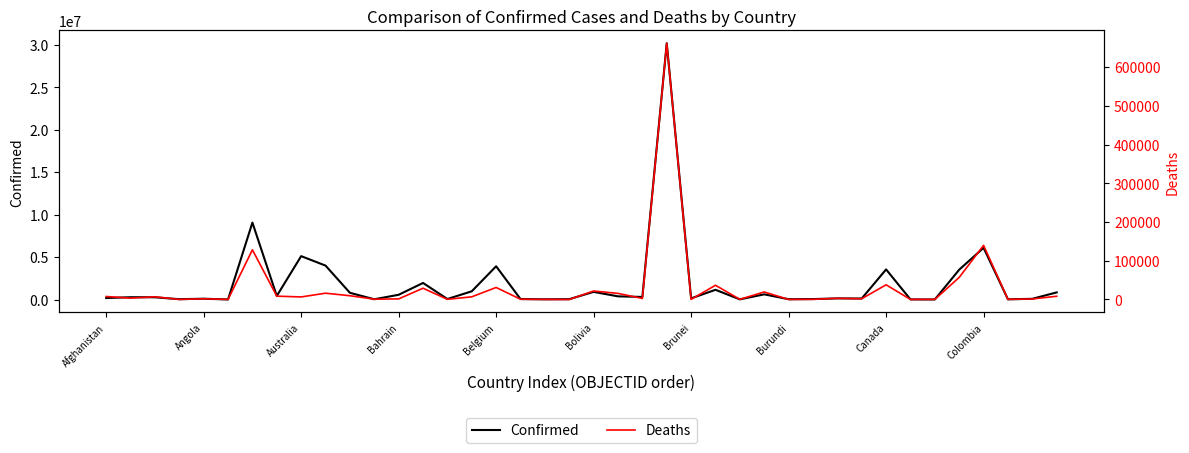

What is the highest value of the Confirmed series?

30161909